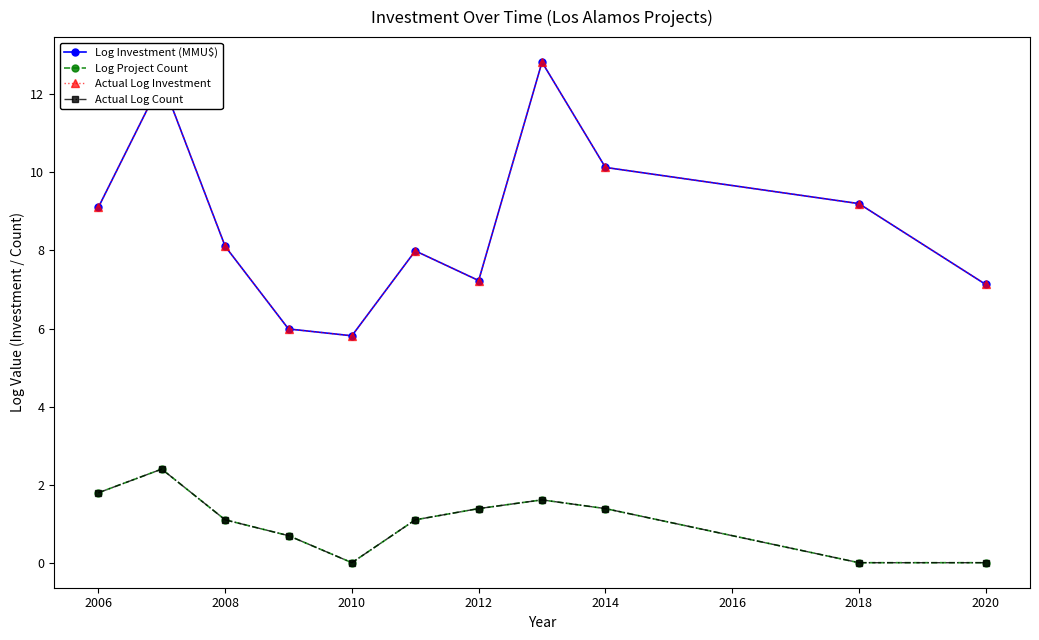

Reading left to right, extract all data points from this chart.

Log Investment (MMU$): 9.1	12.4	8.1	6.0	5.8	8.0	7.2	12.8	10.1	9.2	7.1
Log Project Count: 1.8	2.4	1.1	0.7	0.0	1.1	1.4	1.6	1.4	0.0	0.0
Actual Log Investment: 9.1	12.4	8.1	6.0	5.8	8.0	7.2	12.8	10.1	9.2	7.1
Actual Log Count: 1.8	2.4	1.1	0.7	0.0	1.1	1.4	1.6	1.4	0.0	0.0